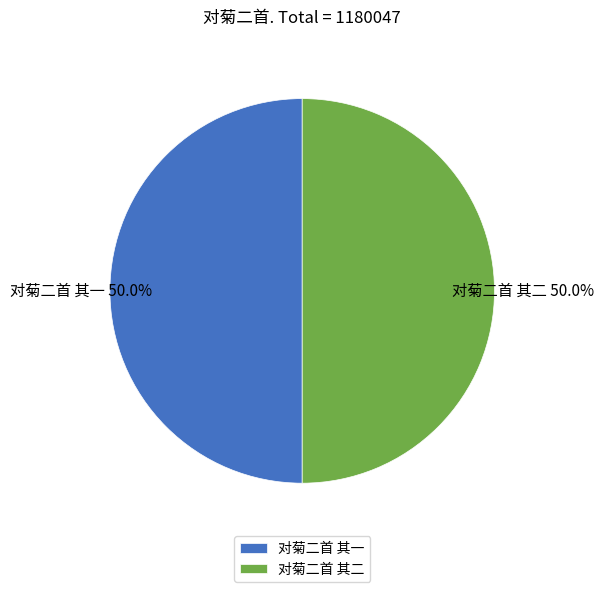

What is the ratio of the value at 对菊二首 其二 to the value at 对菊二首 其一?

1.0